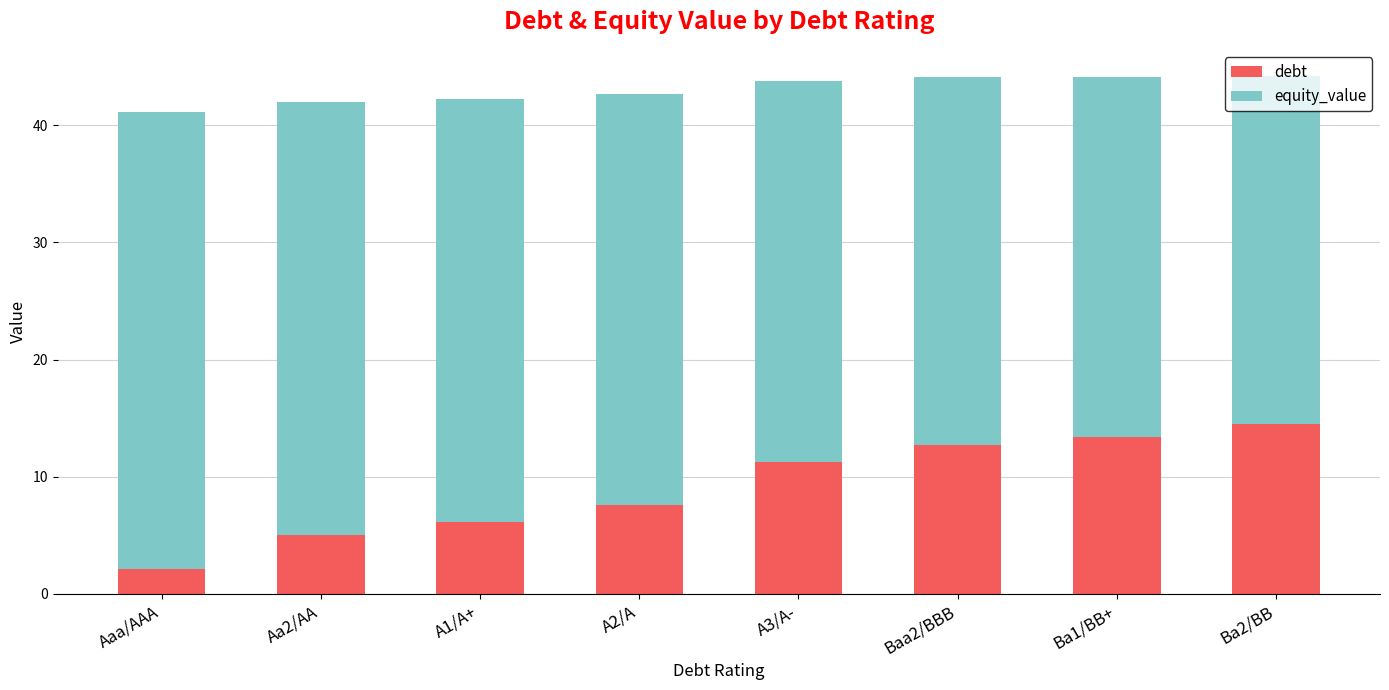

Read the debt value at Ba1/BB+.

13.4